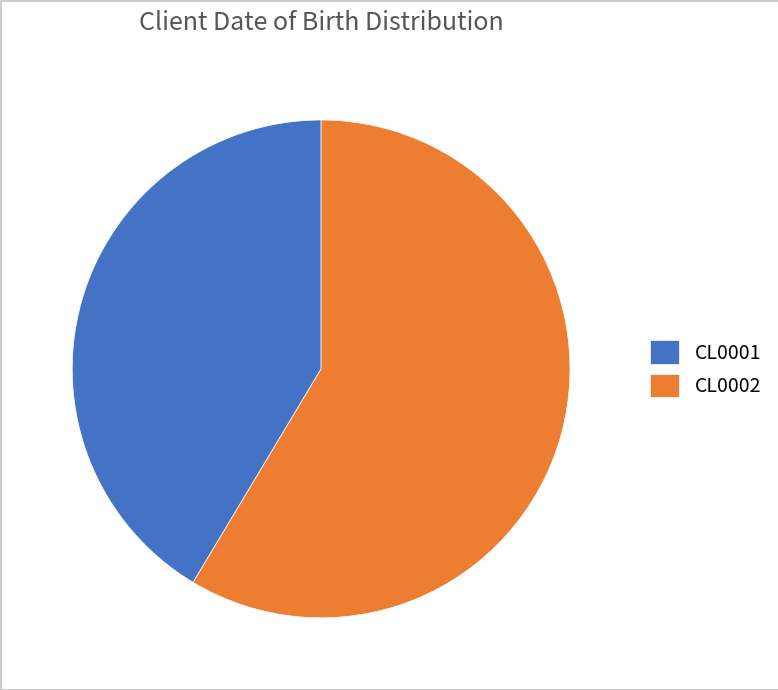

Does CL0002 account for over 50% of the chart?

Yes